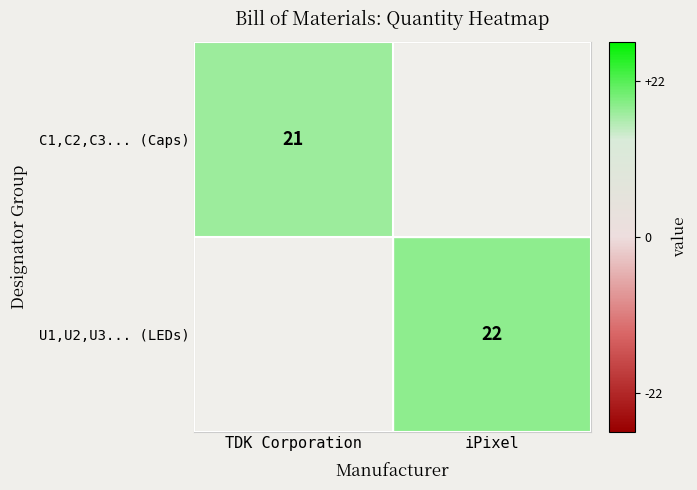

Which category has the lowest value across all series?

TDK Corporation